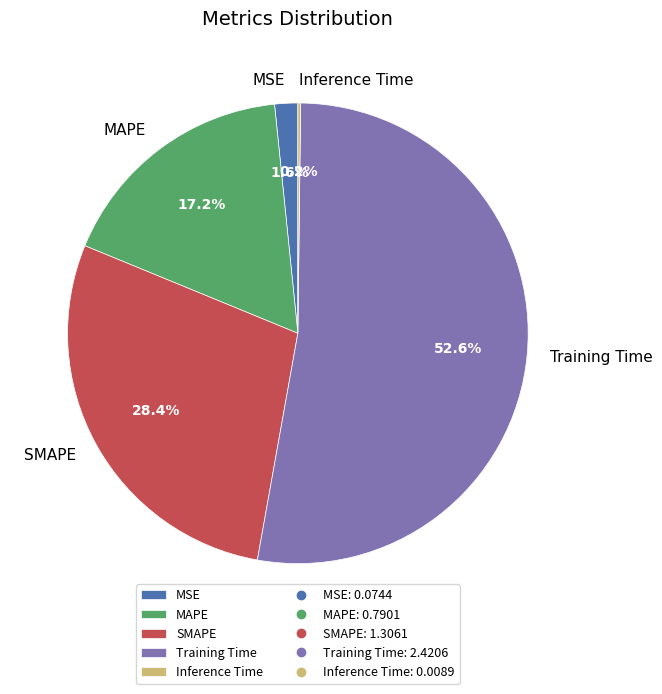

Which slice represents more than half of the pie?

Training Time